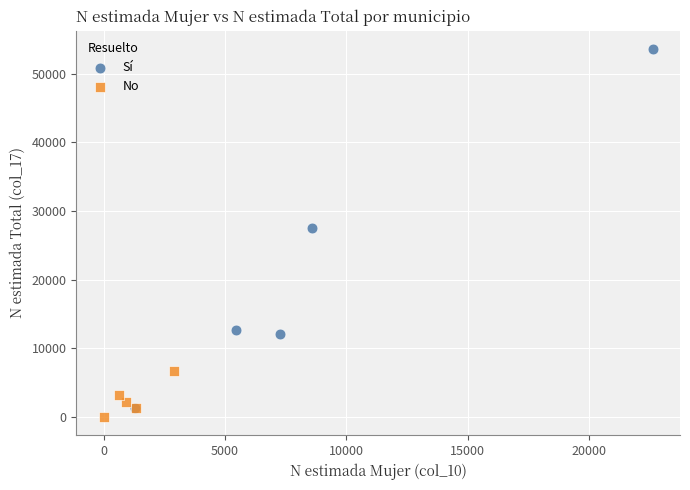

Which series has the largest Y range (max minus min)?

Sí